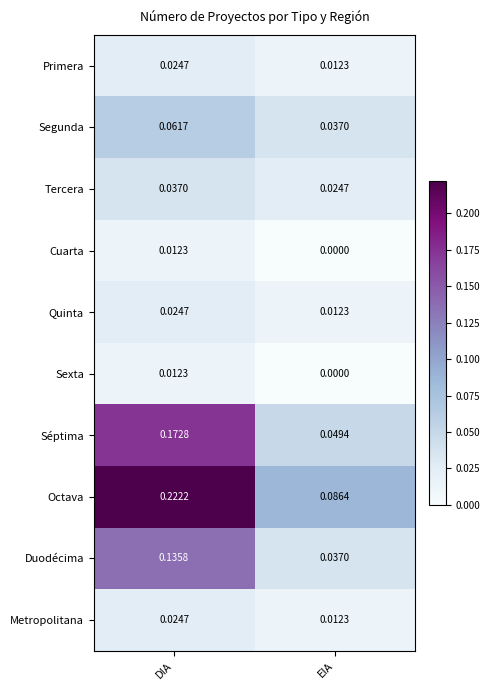

How many series are shown in this chart?

10